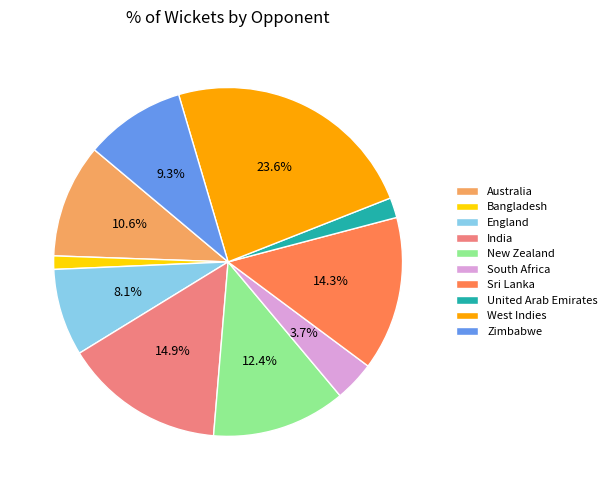

What is the largest slice in the pie chart?

West Indies